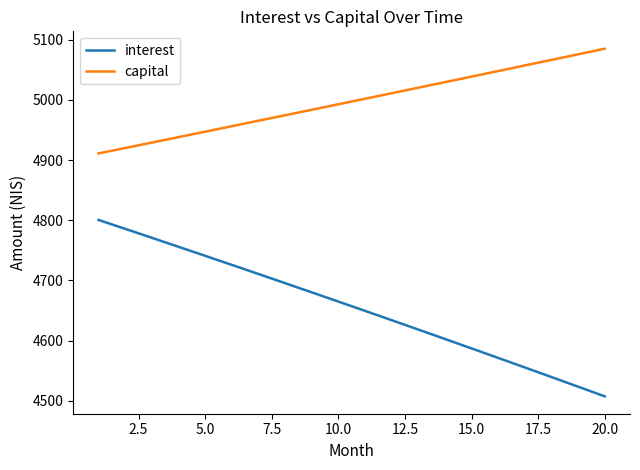

What are all the series names shown in the legend?

interest, capital